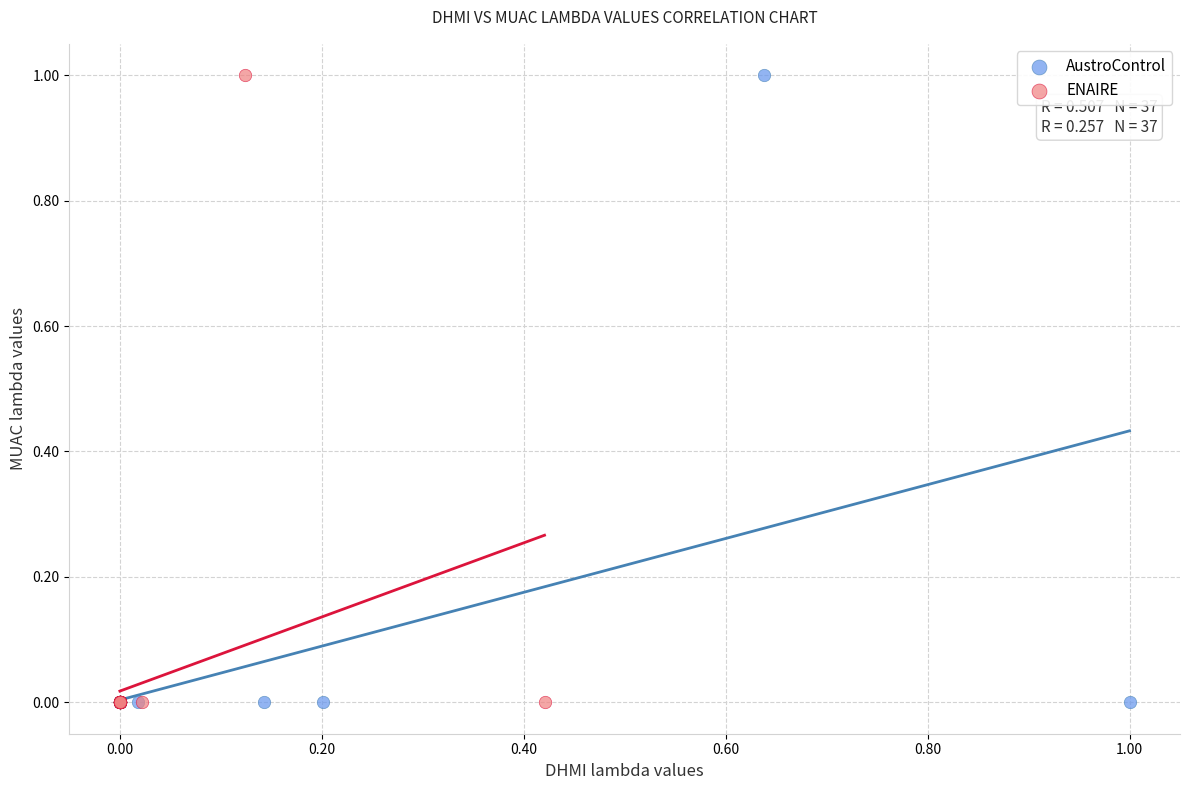

What are all the series names shown in the legend?

AustroControl, ENAIRE